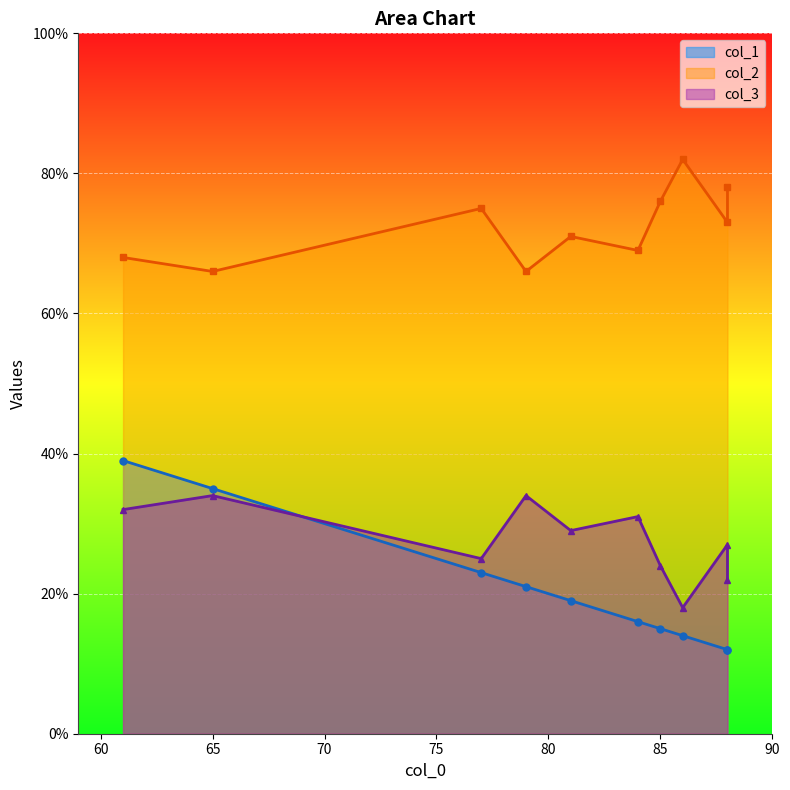

List the series in order of their peak value, highest first.

col_2, col_1, col_3